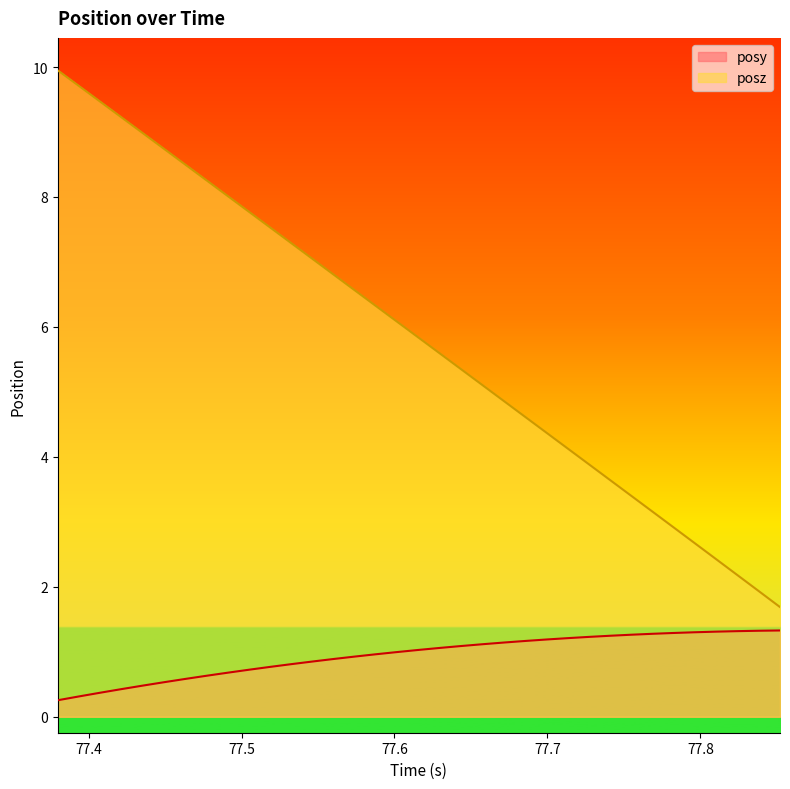

True or false: posy has more than 2 points higher than both neighbors.

False